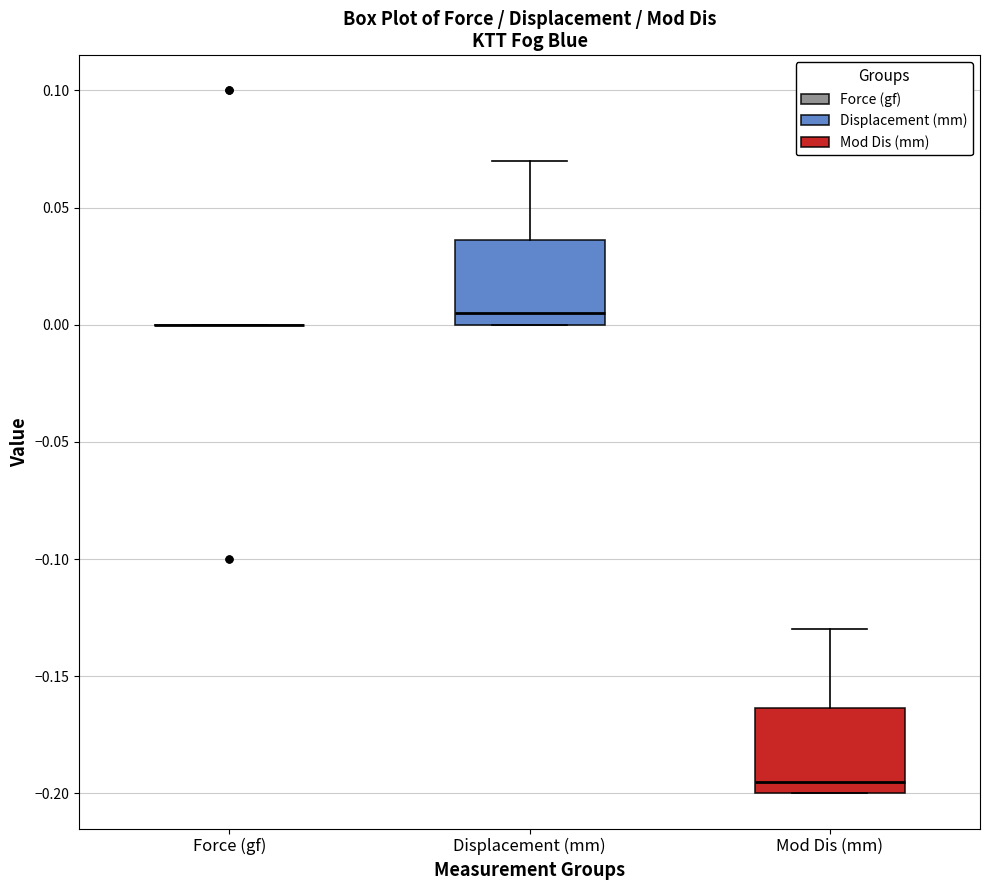

Where does the median line of the box for Displacement (mm) sit on the y-axis? The values are not printed on the chart, so give them approximately, as read against the axis.

0.005